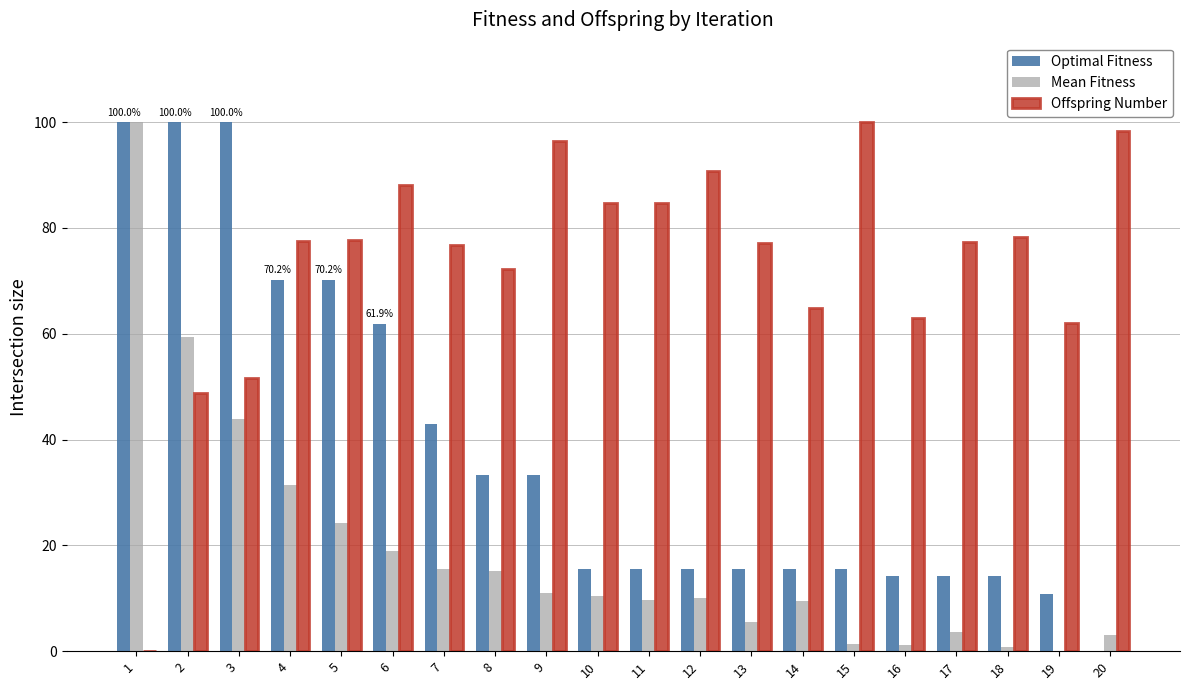

Which series changed the most between 7 and 19?

Optimal Fitness